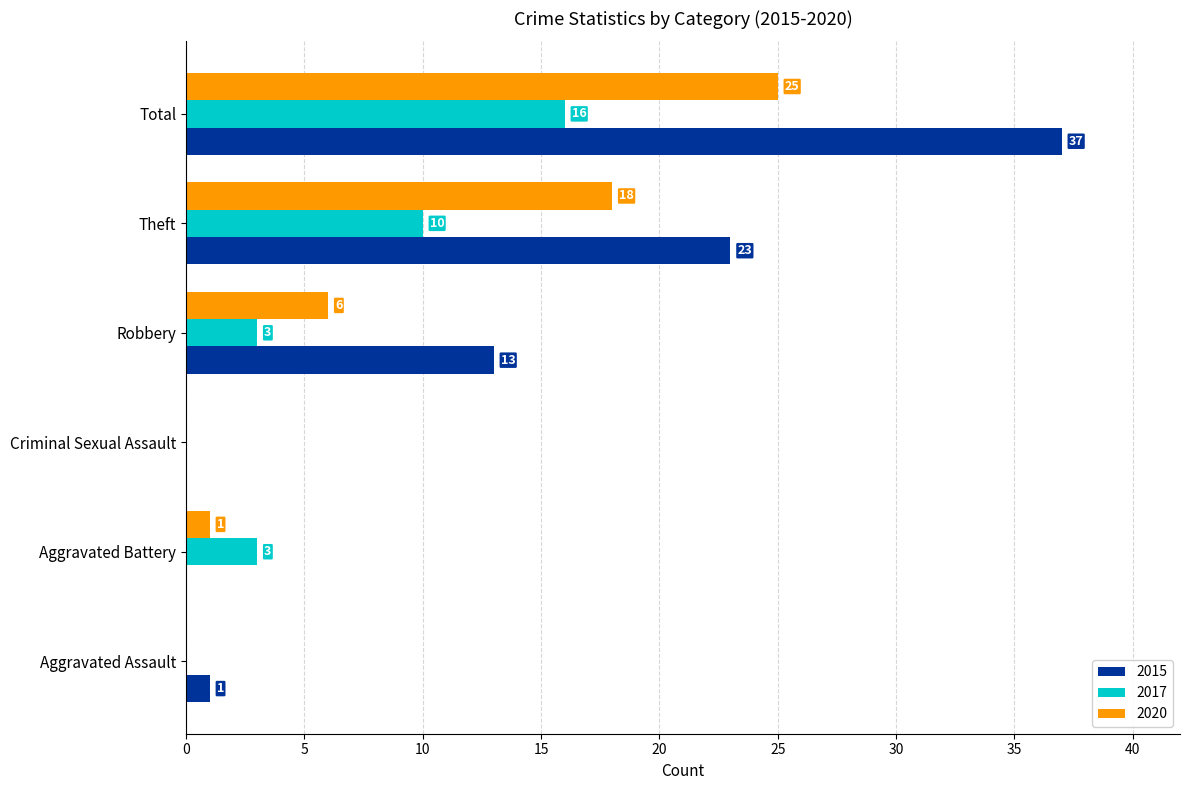

What is the average value of the 2015 series?

12